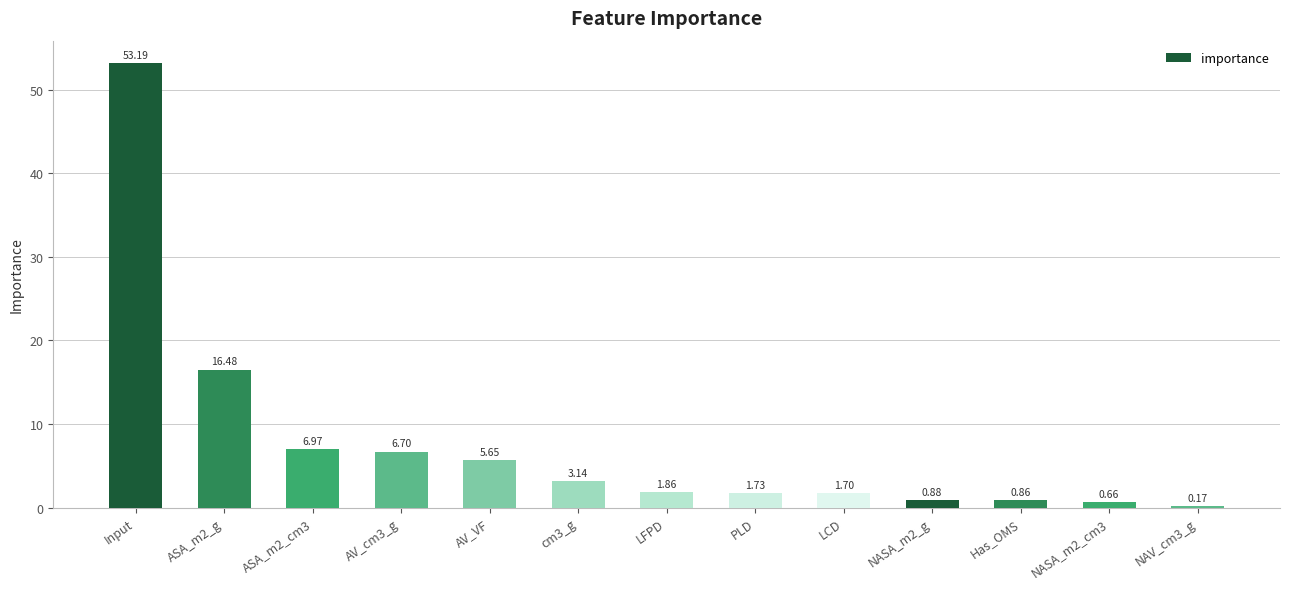

What is the greatest value displayed?

53.2